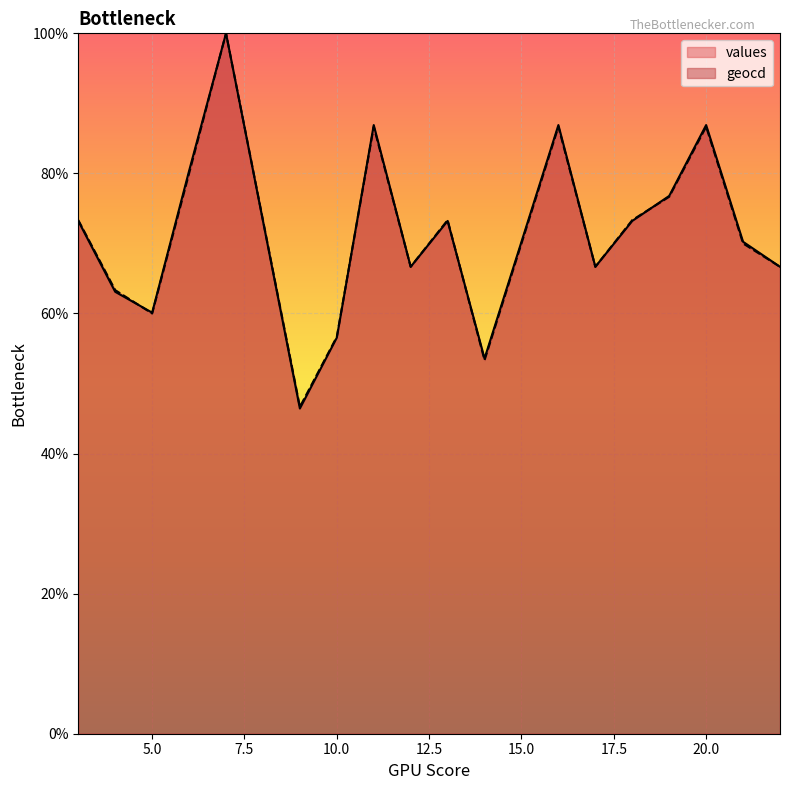

Reading right to left, extract all data points from this chart.

values: 66.7	70.2	86.9	76.8	73.2	66.7	86.9	70.2	53.6	73.2	66.7	86.9	56.5	46.4	73.2	100.0	80.4	60.1	63.1	73.2
geocd: 66.7	70.0	86.7	76.7	73.3	66.7	86.7	70.0	53.3	73.3	66.7	86.7	56.7	46.7	73.3	100.0	80.0	60.0	63.3	73.3